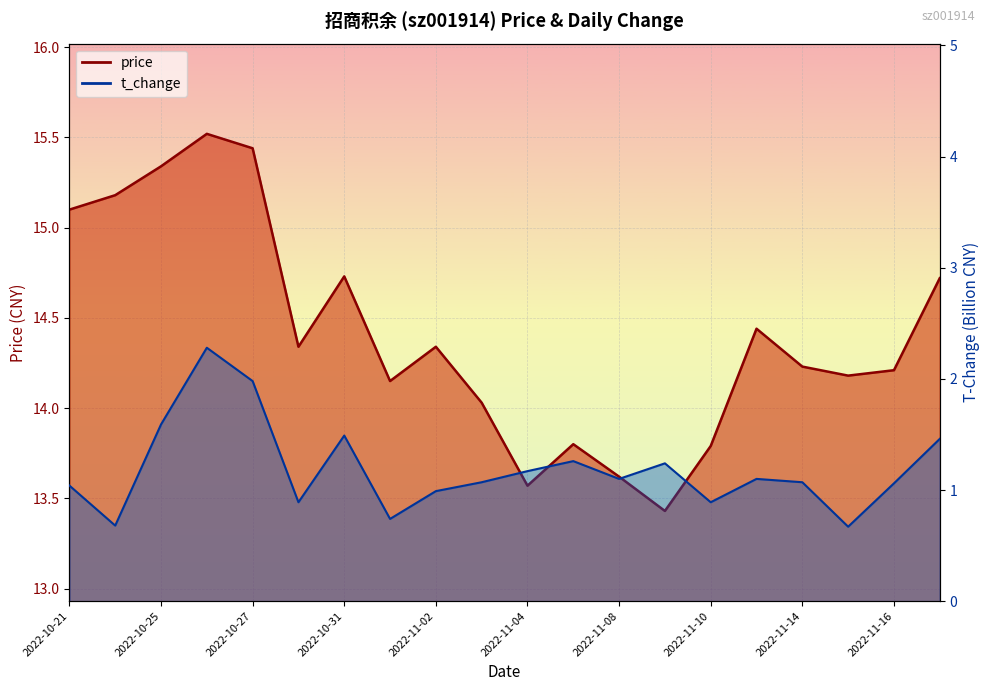

Reading left to right, list all the values displayed in this chart.

price: 2022-10-21=15.1	2022-10-24=15.2	2022-10-25=15.3	2022-10-26=15.5	2022-10-27=15.4	2022-10-28=14.3	2022-10-31=14.7	2022-11-01=14.2	2022-11-02=14.3	2022-11-03=14.0	2022-11-04=13.6	2022-11-07=13.8	2022-11-08=13.6	2022-11-09=13.4	2022-11-10=13.8	2022-11-11=14.4	2022-11-14=14.2	2022-11-15=14.2	2022-11-16=14.2	2022-11-17=14.7
t_change: 2022-10-21=1.0	2022-10-24=0.7	2022-10-25=1.6	2022-10-26=2.3	2022-10-27=2.0	2022-10-28=0.9	2022-10-31=1.5	2022-11-01=0.7	2022-11-02=1.0	2022-11-03=1.1	2022-11-04=1.2	2022-11-07=1.3	2022-11-08=1.1	2022-11-09=1.2	2022-11-10=0.9	2022-11-11=1.1	2022-11-14=1.1	2022-11-15=0.7	2022-11-16=1.1	2022-11-17=1.5